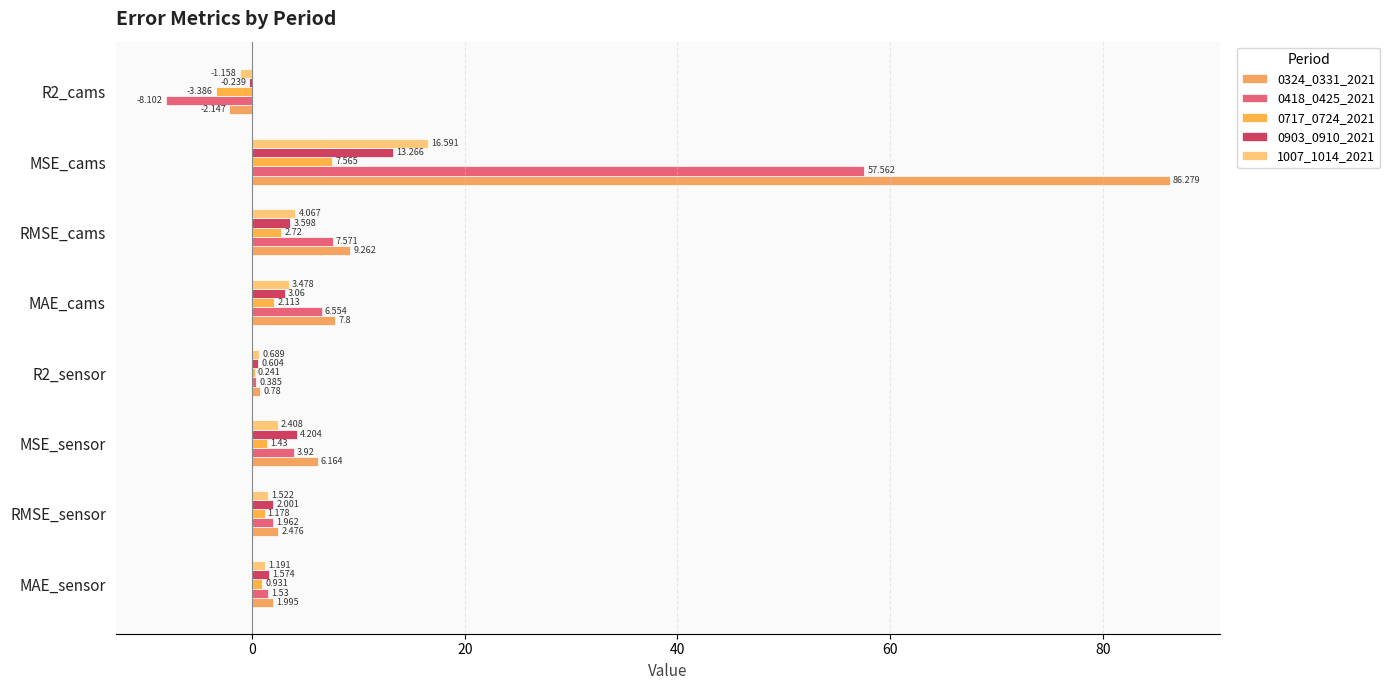

At which category does the chart reach its peak across all series?

MSE_cams